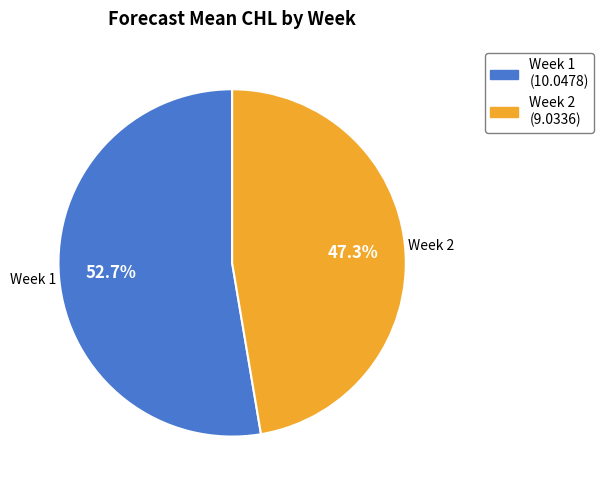

Approximately how many times larger is the value at Week 2 compared to Week 1?

0.9